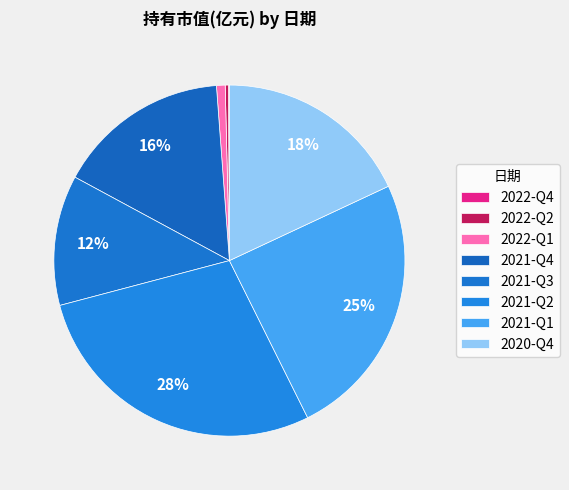

Which has a higher value, 2021-Q1 or 2021-Q2?

2021-Q2